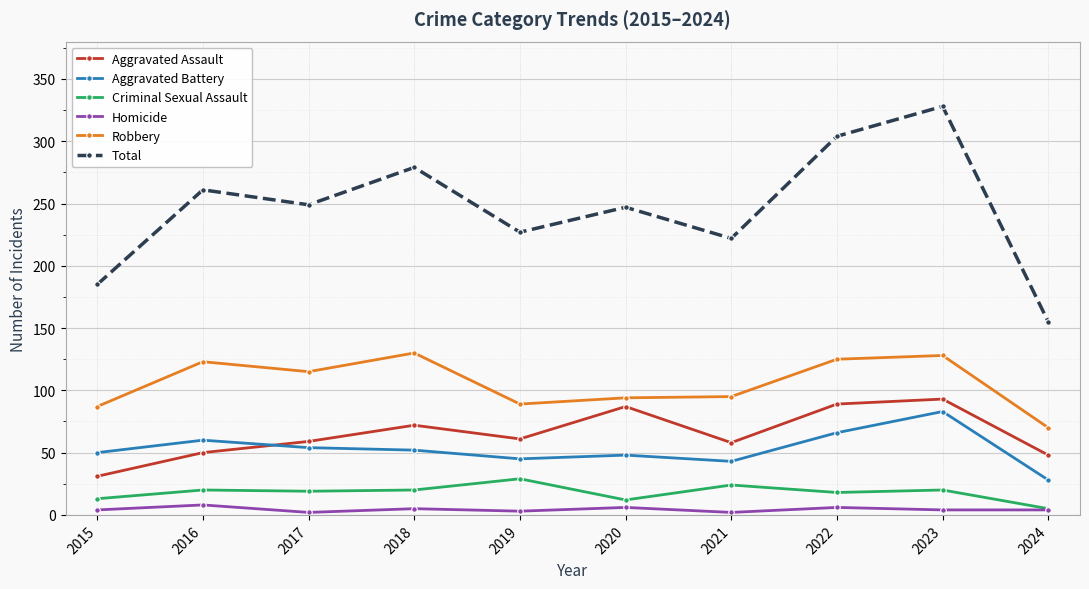

What is the smallest value displayed?

2